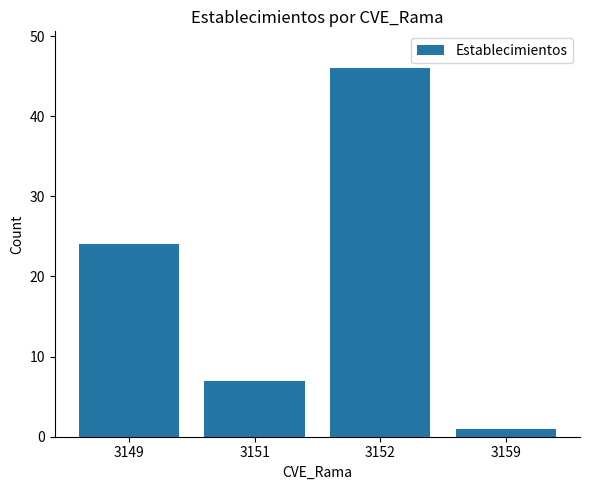

Rank the categories by value from highest to lowest.

3152, 3149, 3151, 3159